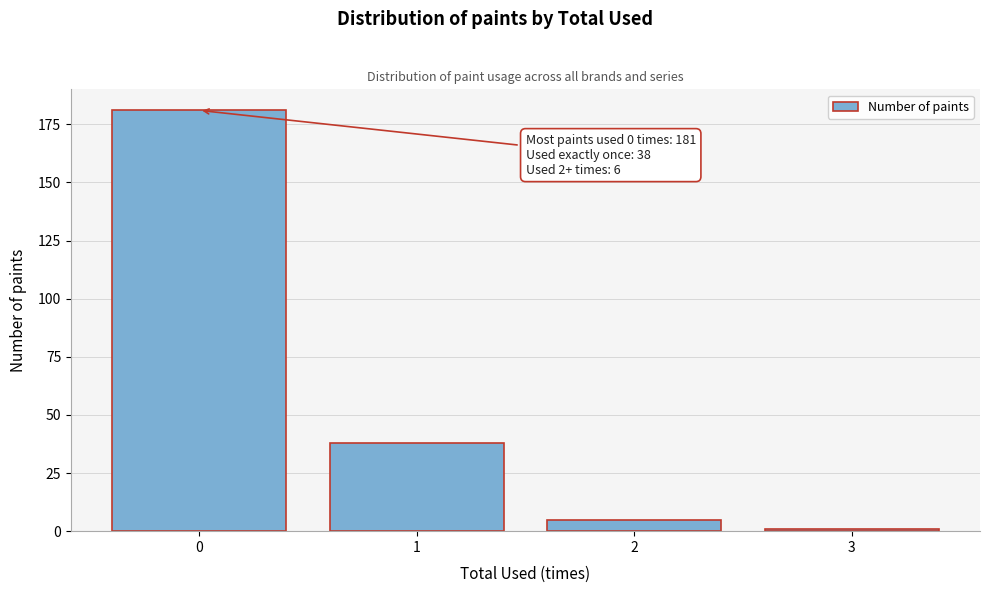

Reading right to left, what are all the values shown in this chart?

3=1	2=5	1=38	0=181